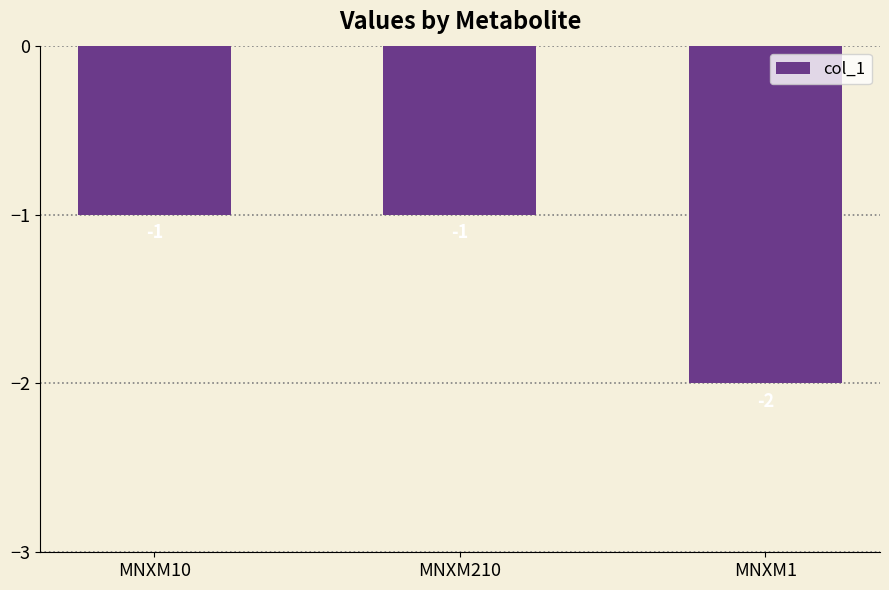

Reading left to right, transcribe all the data shown in this chart.

-1	-1	-2